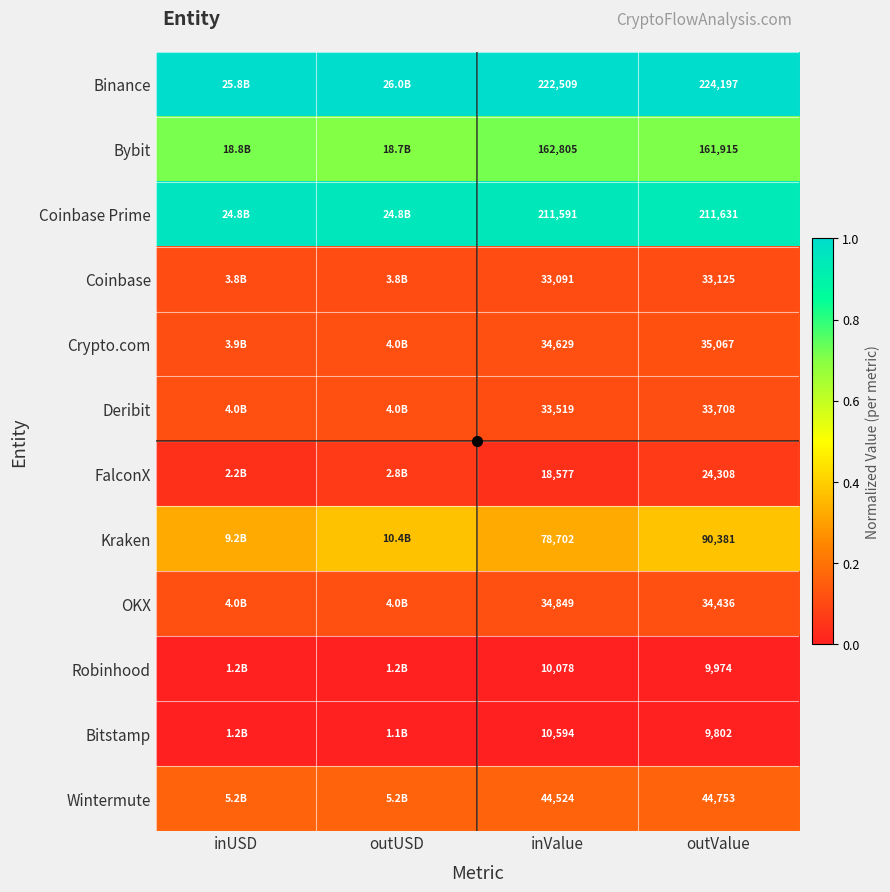

At outValue, list the series in order from smallest to largest.

Bitstamp, Robinhood, FalconX, Coinbase, Deribit, OKX, Crypto.com, Wintermute, Kraken, Bybit, Coinbase Prime, Binance